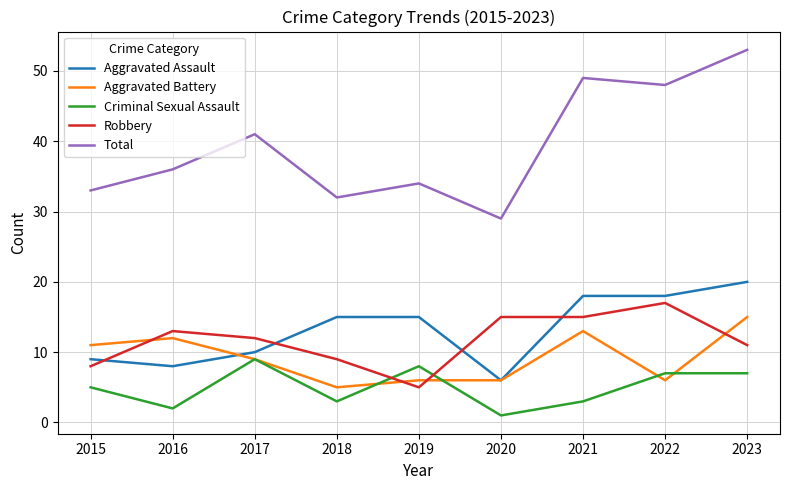

Which series changed the most between 2019 and 2023?

Total